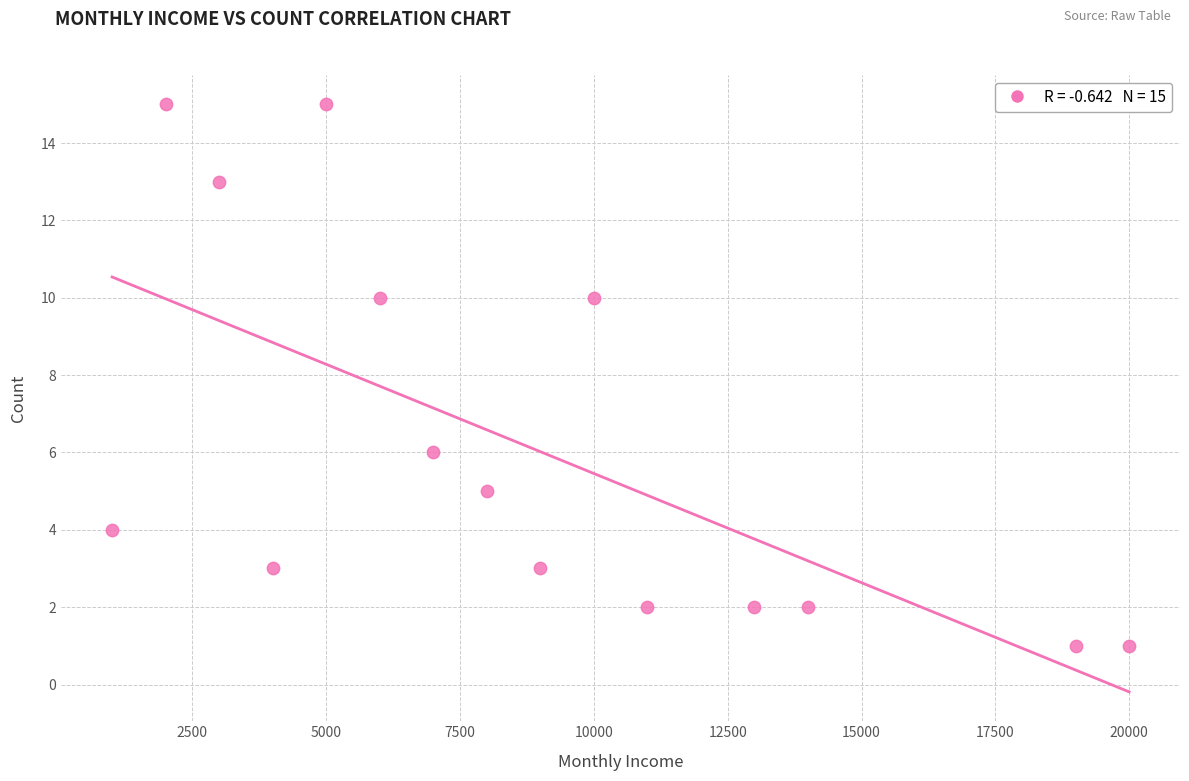

What is the range of Y values (max minus min)?

14